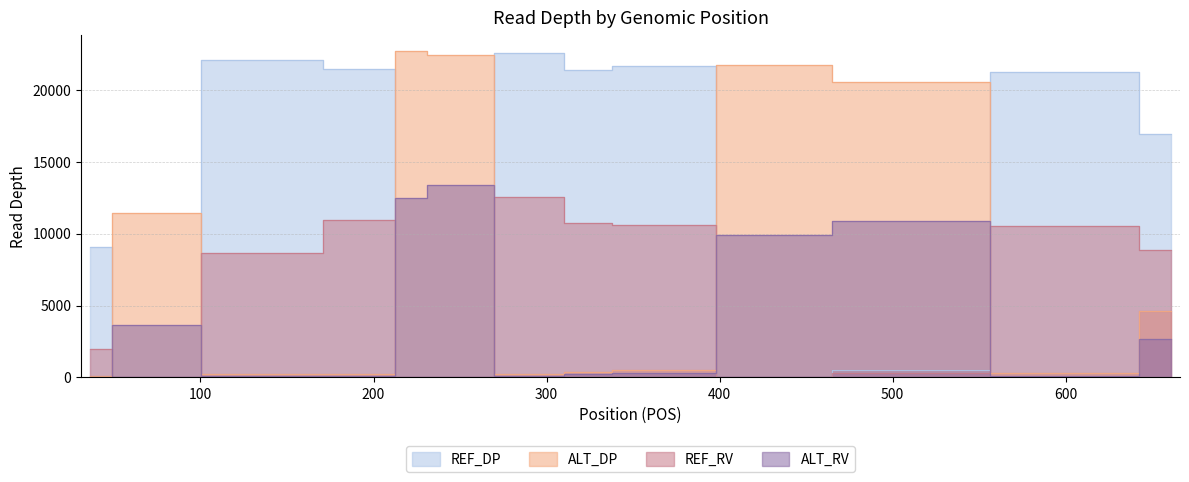

The ALT_DP series shows 7896 at 222. True or false?

False